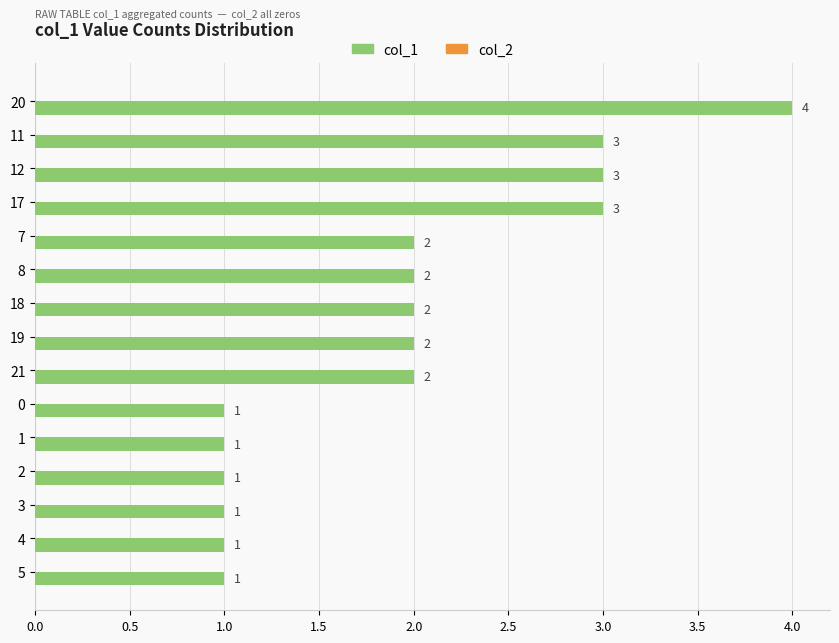

What is the ratio of the value at 0 to the value at 8?

0.5